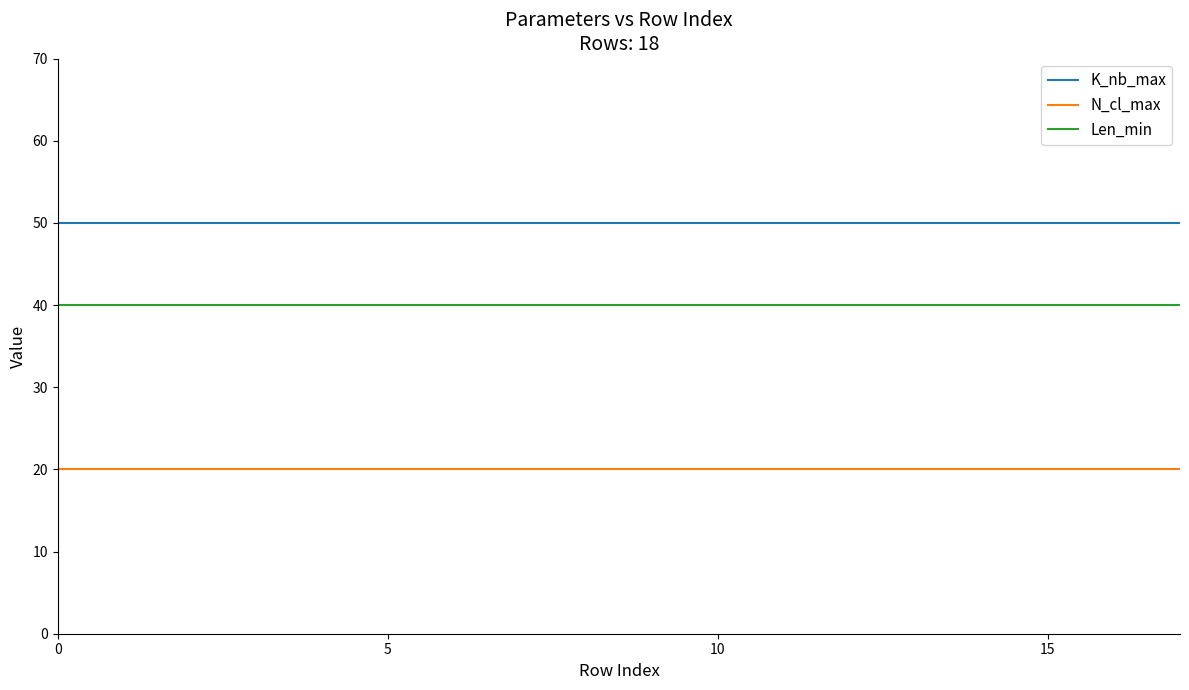

True or false: K_nb_max and Len_min cross at least once.

False